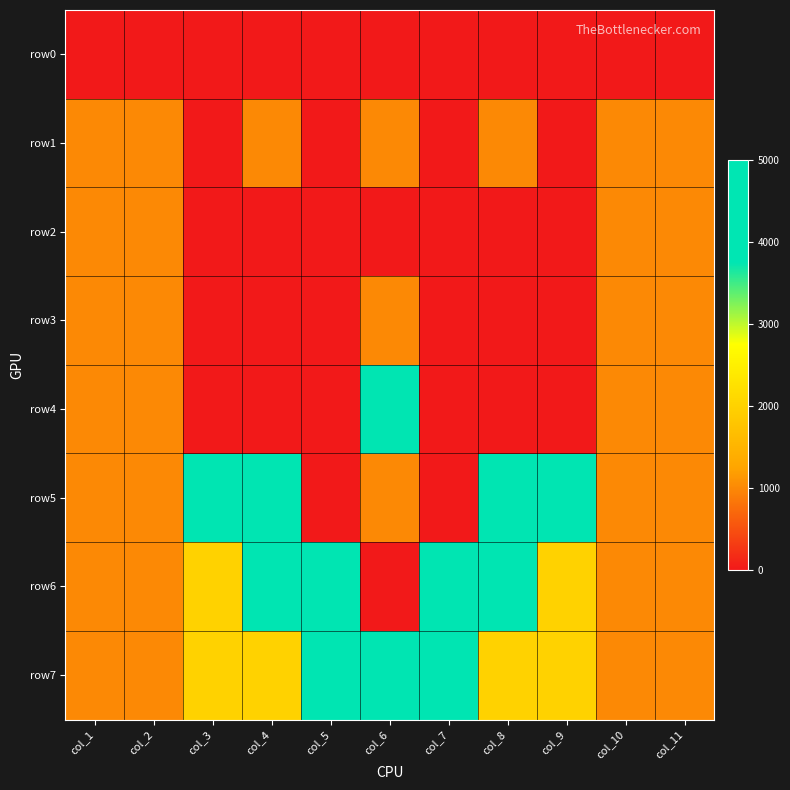

At which category is the sum across all series the highest?

col_6